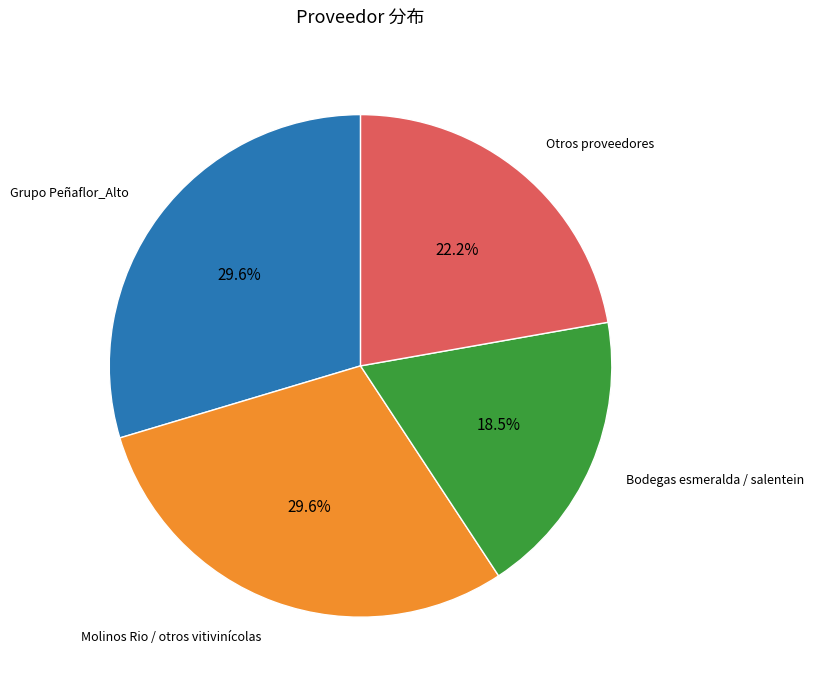

Is there a majority slice in this chart?

No